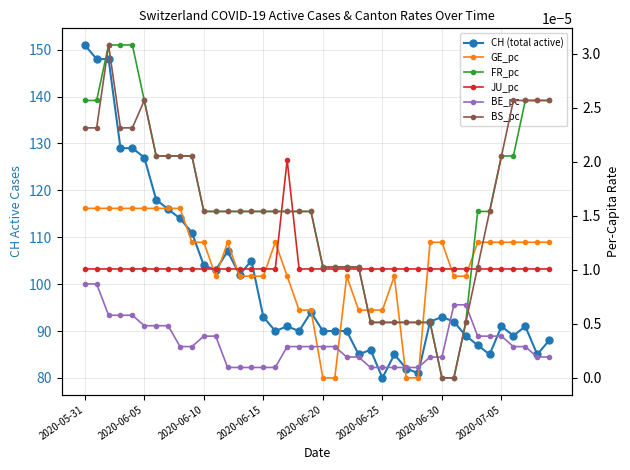

The value of GE_pc at 11 is 0.0. True or false?

True